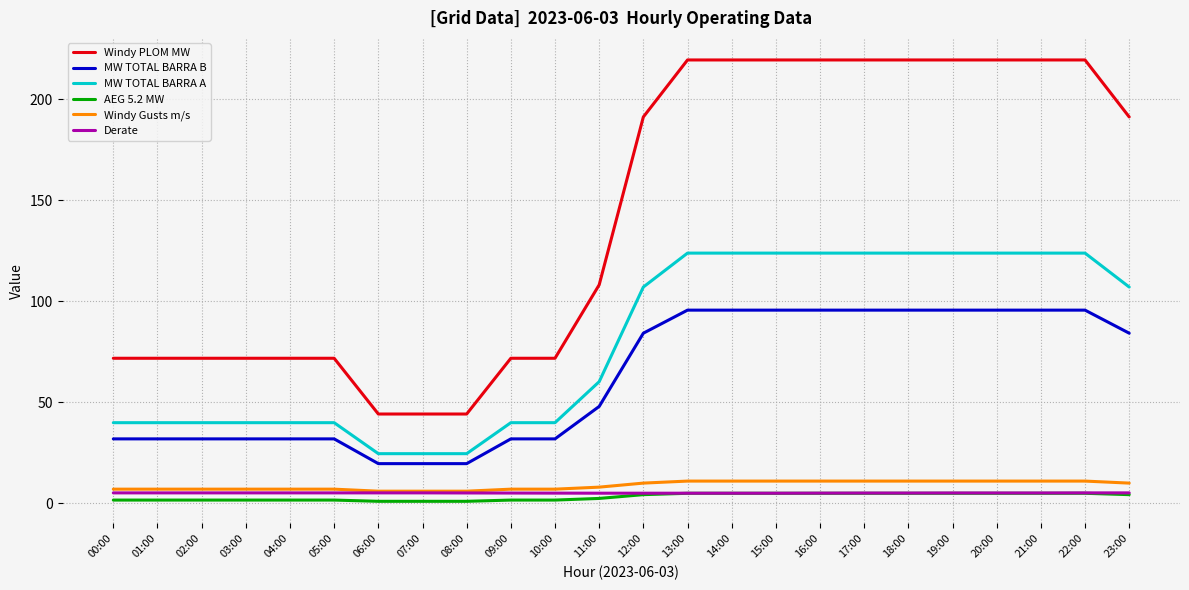

True or false: Windy PLOM MW has a value of 105.8 at 05:00.

False